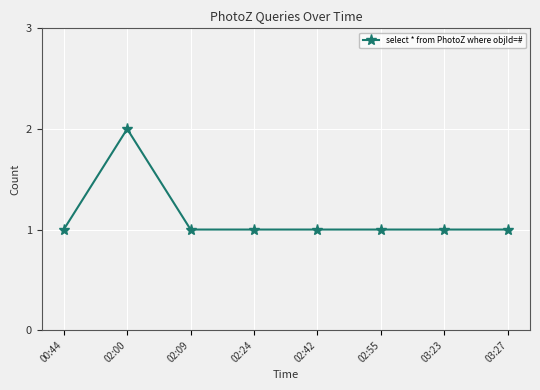

At which category does the data reach its first local peak?

02:00